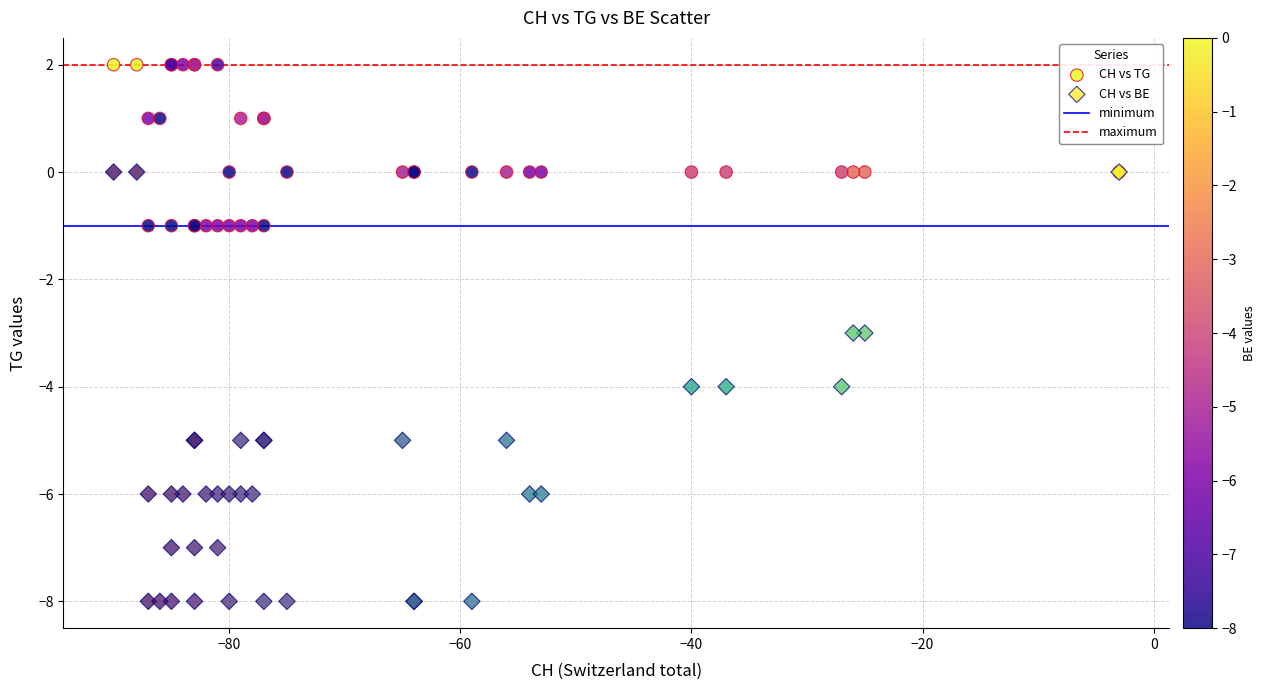

Which series contains the highest Y value?

CH vs TG